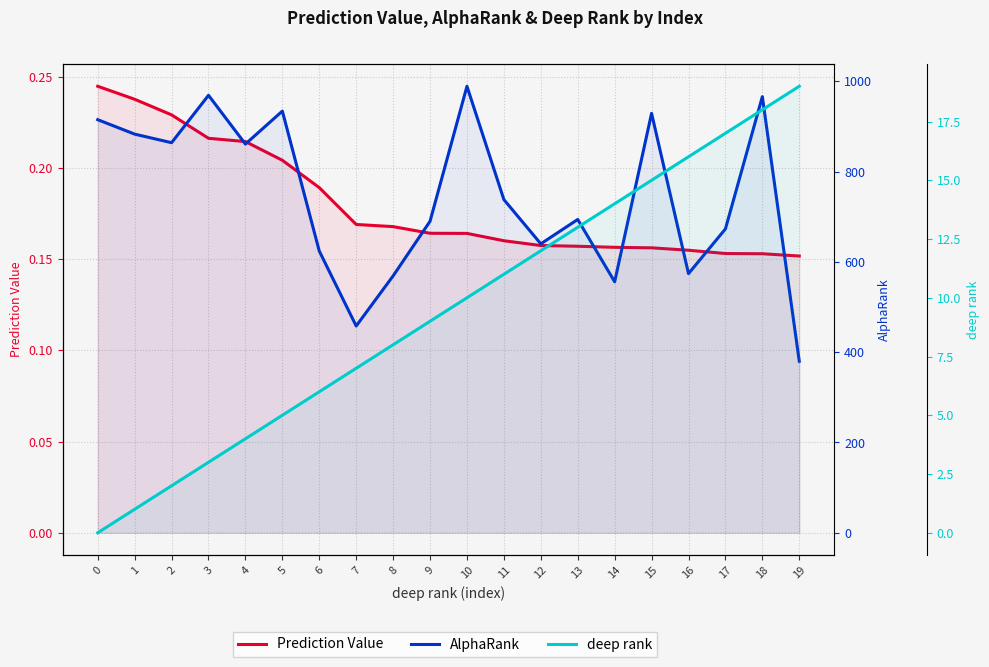

What is the average value of the Prediction Value series?

0.2